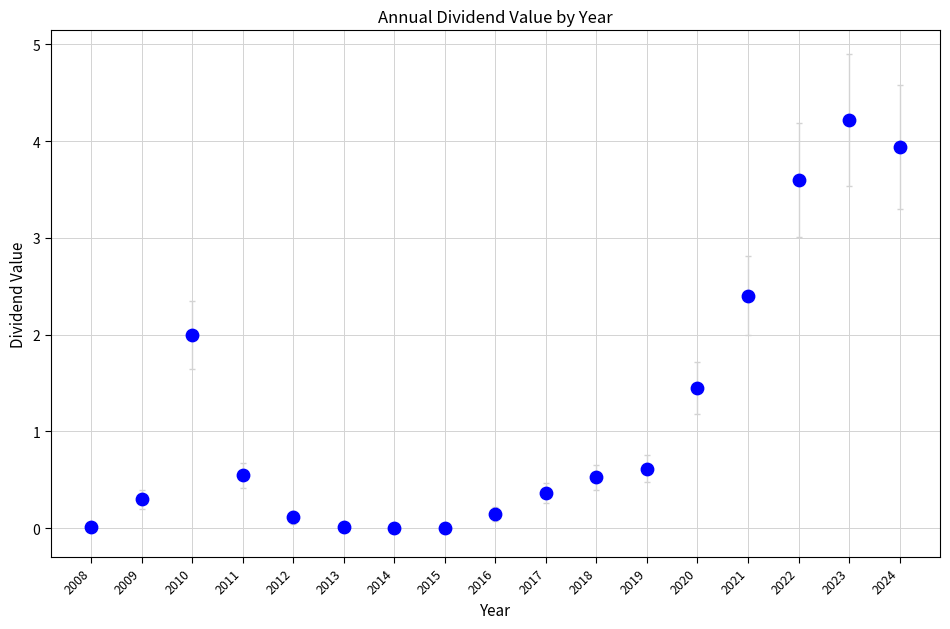

What is the range of Y values (max minus min)?

4.2